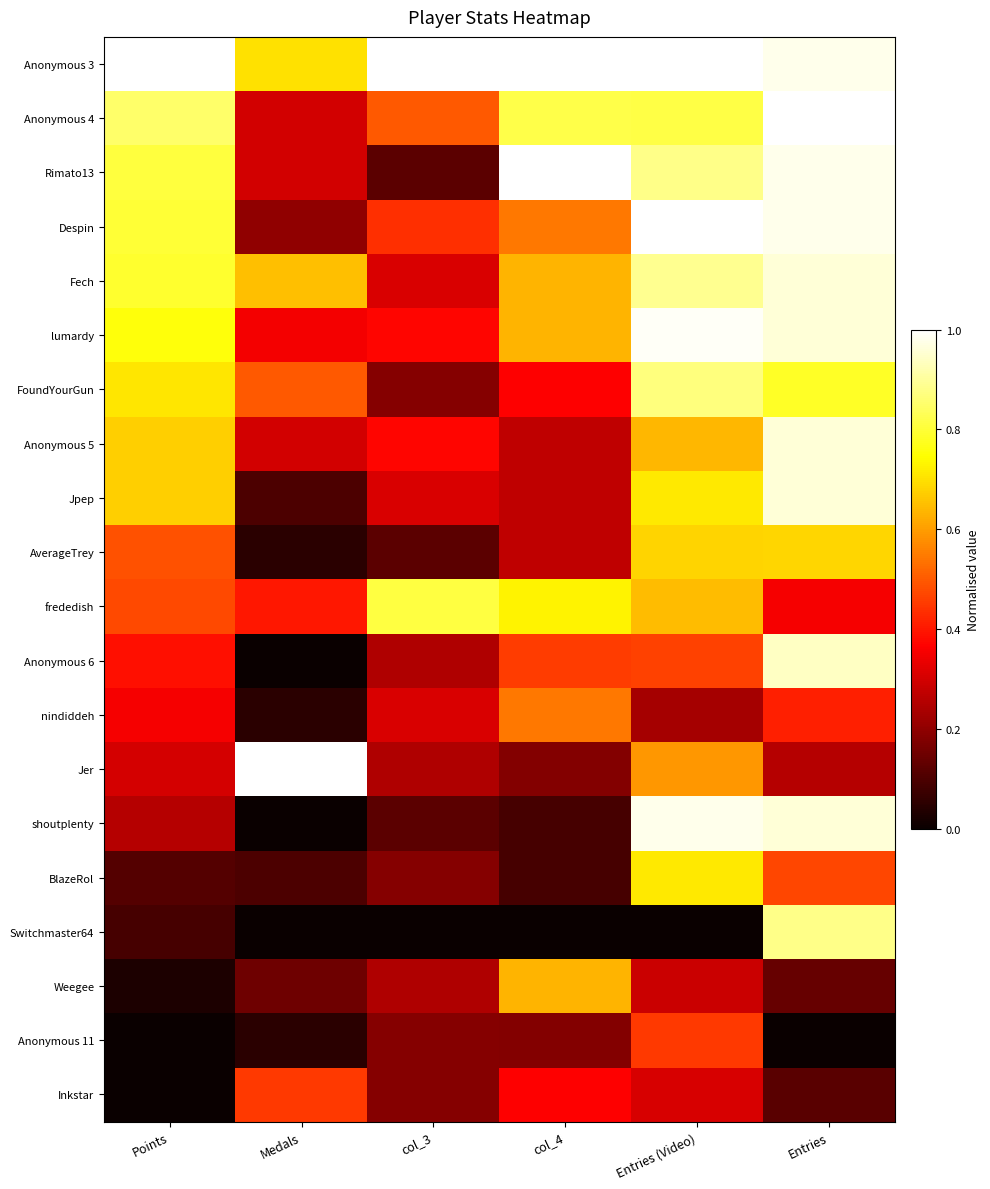

Reading right to left, extract all data points from this chart.

Anonymous 3: Entries=1.0	Entries (Video)=1.0	col_4=1.0	col_3=1.0	Medals=0.7	Points=1.0
Anonymous 4: Entries=1.0	Entries (Video)=0.8	col_4=0.8	col_3=0.5	Medals=0.3	Points=0.8
Rimato13: Entries=1.0	Entries (Video)=0.9	col_4=1.0	col_3=0.1	Medals=0.3	Points=0.8
Despin: Entries=1.0	Entries (Video)=1.0	col_4=0.5	col_3=0.4	Medals=0.2	Points=0.8
Fech: Entries=1.0	Entries (Video)=0.9	col_4=0.6	col_3=0.3	Medals=0.6	Points=0.8
lumardy: Entries=1.0	Entries (Video)=1.0	col_4=0.6	col_3=0.4	Medals=0.3	Points=0.8
FoundYourGun: Entries=0.8	Entries (Video)=0.9	col_4=0.4	col_3=0.2	Medals=0.5	Points=0.7
Anonymous 5: Entries=1.0	Entries (Video)=0.6	col_4=0.3	col_3=0.4	Medals=0.3	Points=0.7
Jpep: Entries=1.0	Entries (Video)=0.7	col_4=0.3	col_3=0.3	Medals=0.1	Points=0.7
AverageTrey: Entries=0.7	Entries (Video)=0.7	col_4=0.3	col_3=0.1	Medals=0.0	Points=0.5
frededish: Entries=0.4	Entries (Video)=0.6	col_4=0.7	col_3=0.8	Medals=0.4	Points=0.5
Anonymous 6: Entries=0.9	Entries (Video)=0.5	col_4=0.5	col_3=0.2	Medals=0.0	Points=0.4
nindiddeh: Entries=0.4	Entries (Video)=0.2	col_4=0.5	col_3=0.3	Medals=0.0	Points=0.4
Jer: Entries=0.3	Entries (Video)=0.6	col_4=0.2	col_3=0.2	Medals=1.0	Points=0.3
shoutplenty: Entries=1.0	Entries (Video)=1.0	col_4=0.1	col_3=0.1	Medals=0.0	Points=0.3
BlazeRol: Entries=0.5	Entries (Video)=0.7	col_4=0.1	col_3=0.2	Medals=0.1	Points=0.1
Switchmaster64: Entries=0.9	Entries (Video)=0.0	col_4=0.0	col_3=0.0	Medals=0.0	Points=0.1
Weegee: Entries=0.1	Entries (Video)=0.3	col_4=0.6	col_3=0.2	Medals=0.1	Points=0.0
Anonymous 11: Entries=0.0	Entries (Video)=0.5	col_4=0.2	col_3=0.2	Medals=0.0	Points=0.0
Inkstar: Entries=0.1	Entries (Video)=0.3	col_4=0.4	col_3=0.2	Medals=0.4	Points=0.0